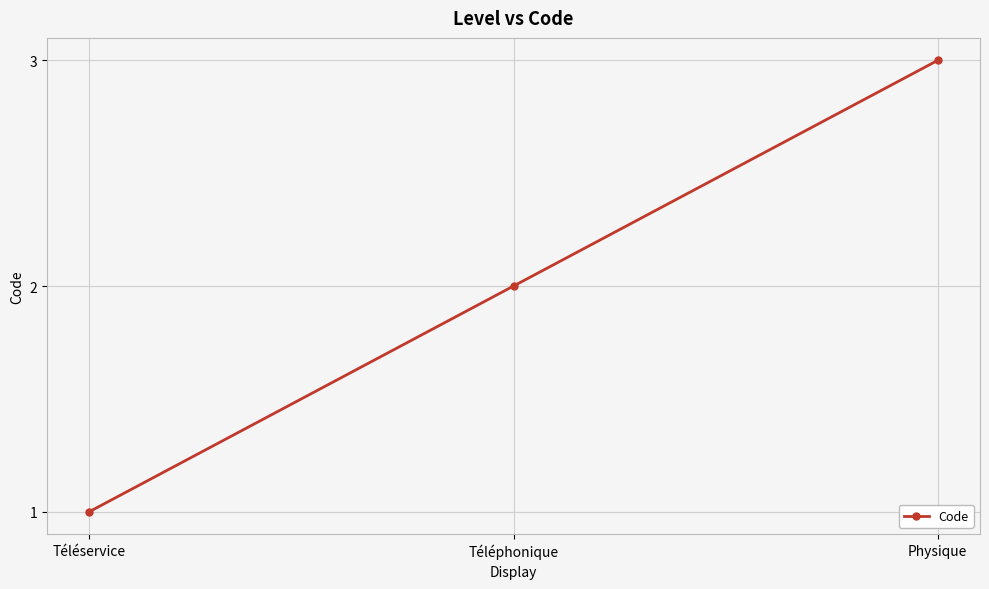

Reading right to left, list all the values displayed in this chart.

3	2	1